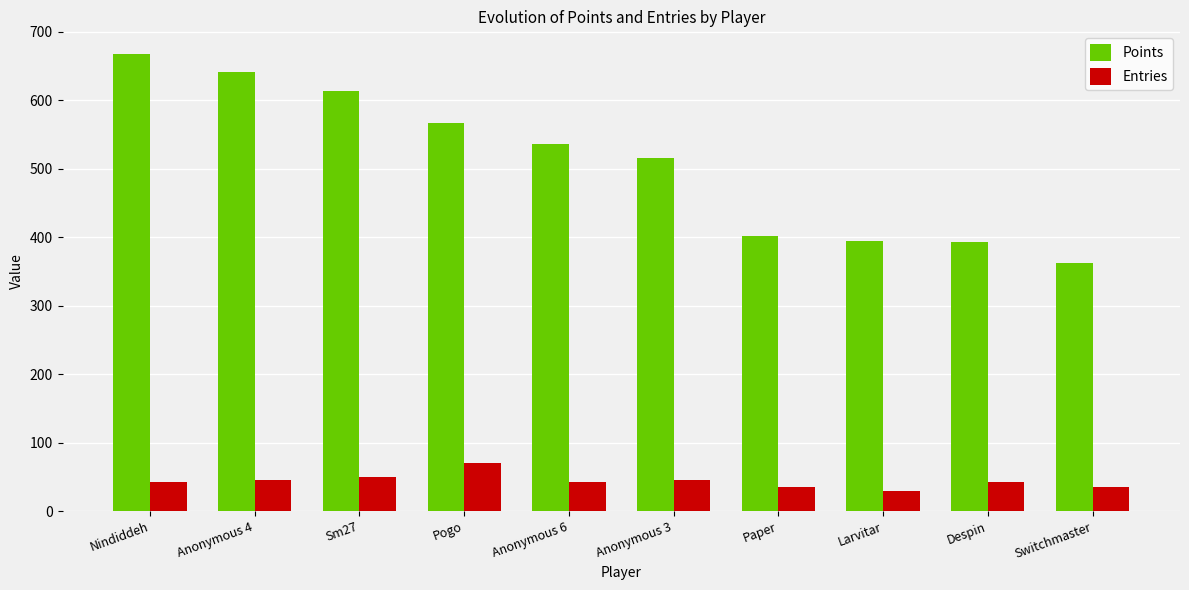

What are all the series names shown in the legend?

Points, Entries